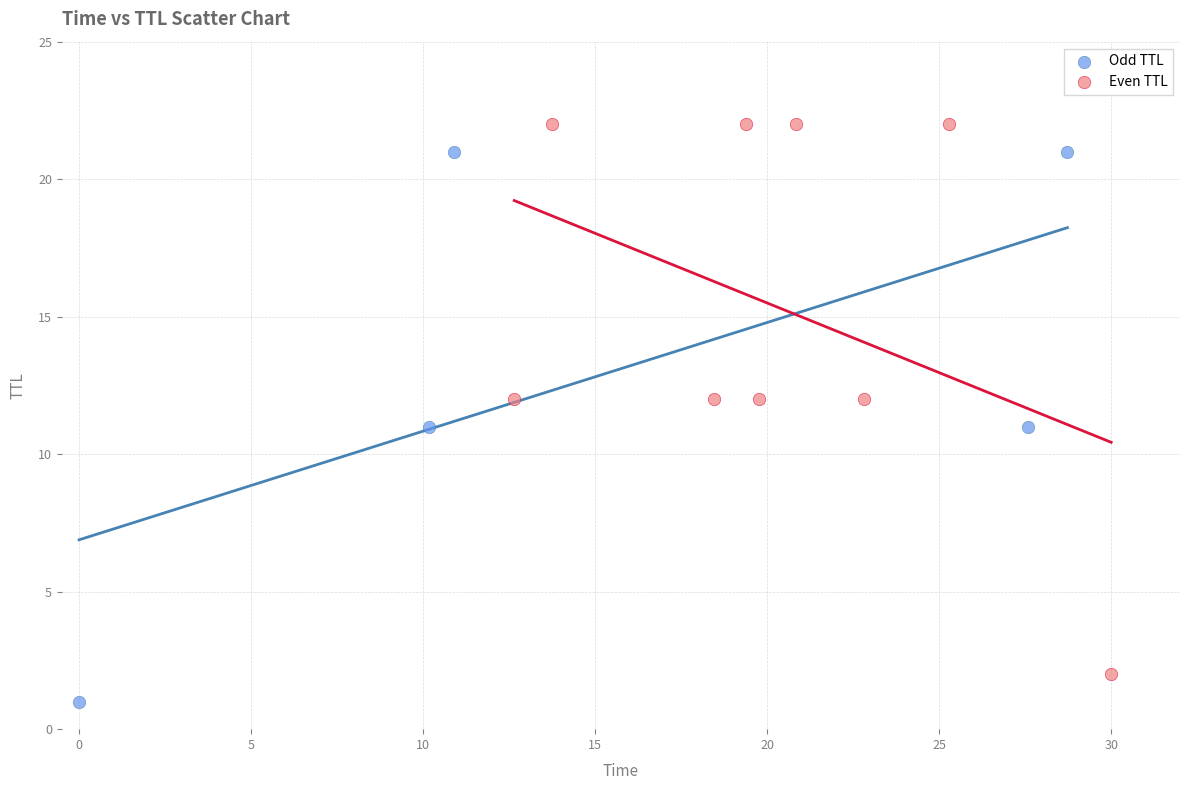

Which series contains the lowest Y value?

Odd TTL